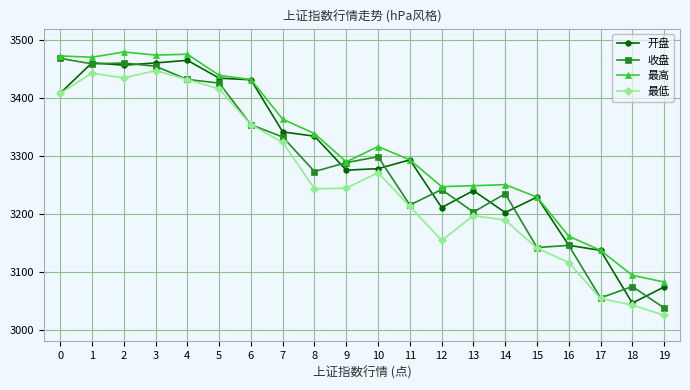

Does the chart have visible grid lines?

Yes